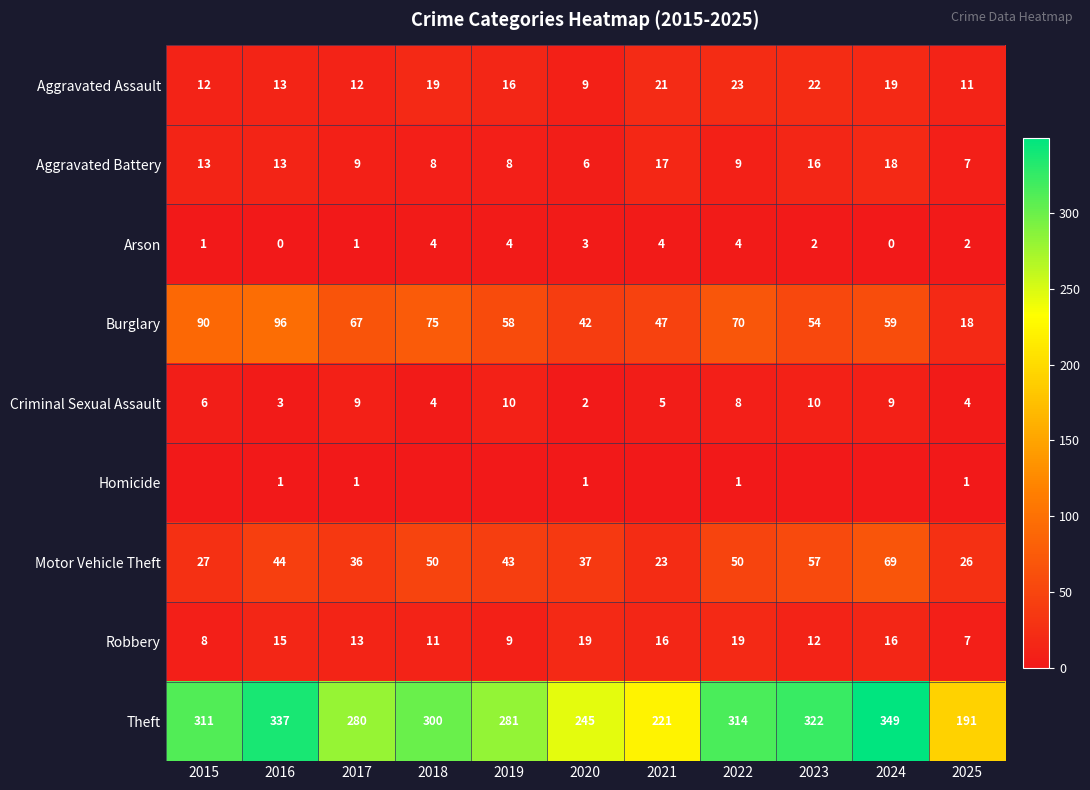

At which label is Burglary closest to 57?

2019